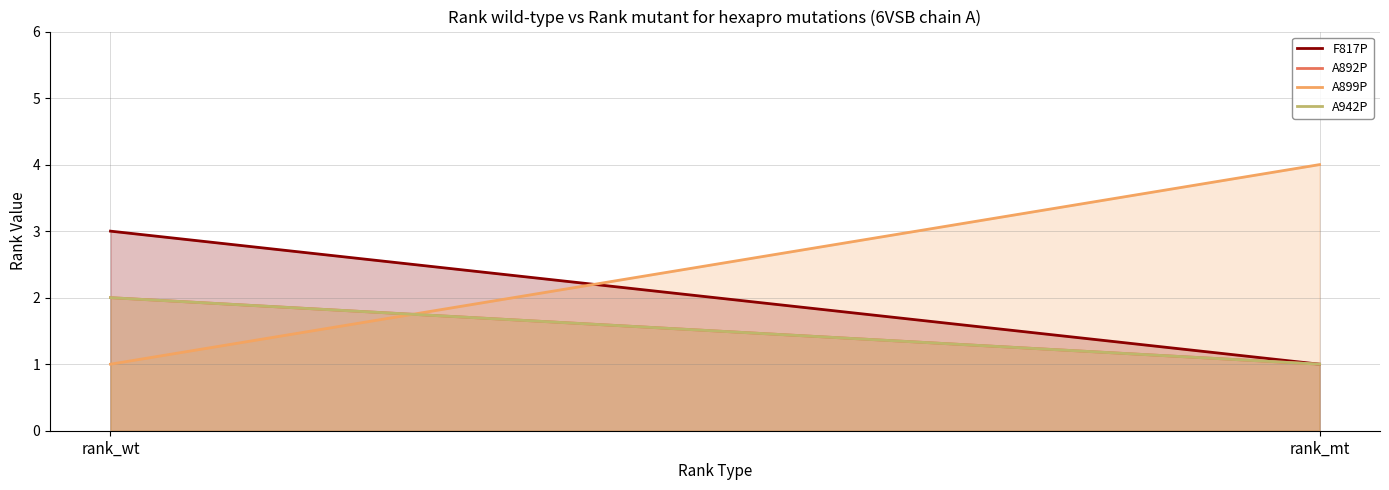

How many data points in A899P are less than 4?

1